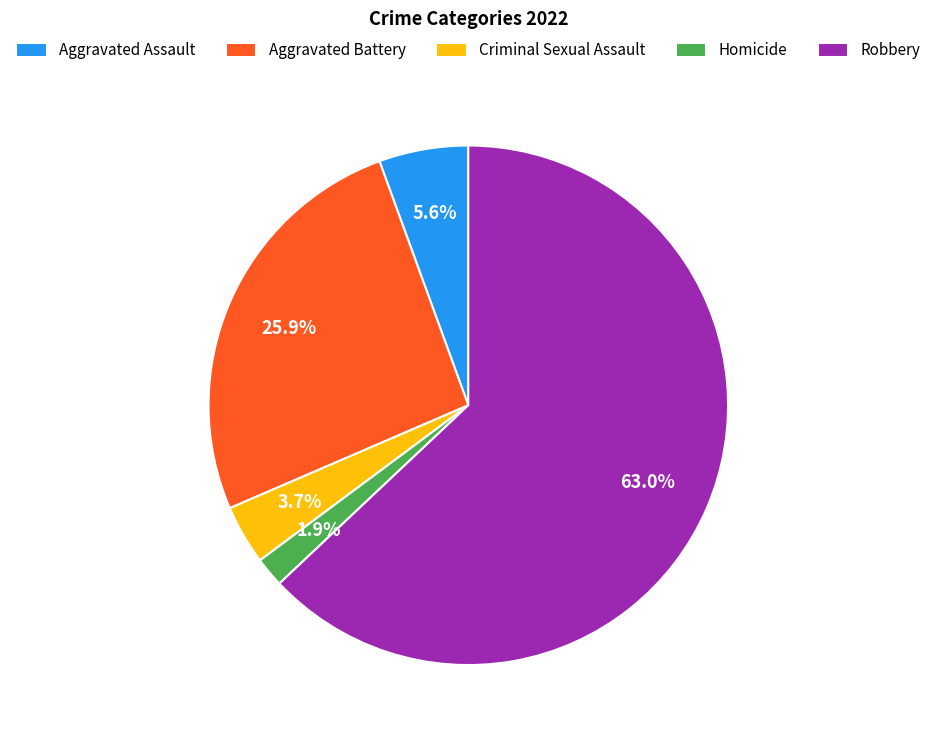

Which has a higher value, Criminal Sexual Assault or Homicide?

Criminal Sexual Assault